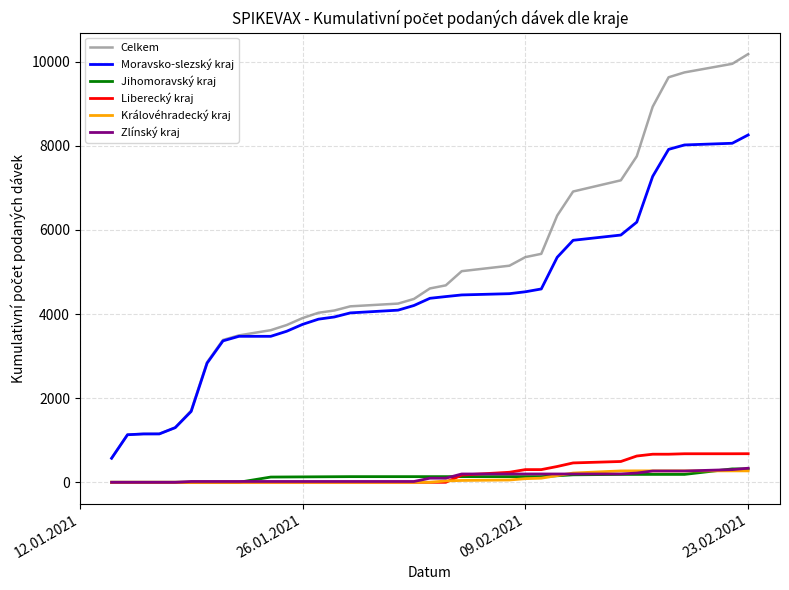

Which series has the largest range (max minus min)?

Celkem